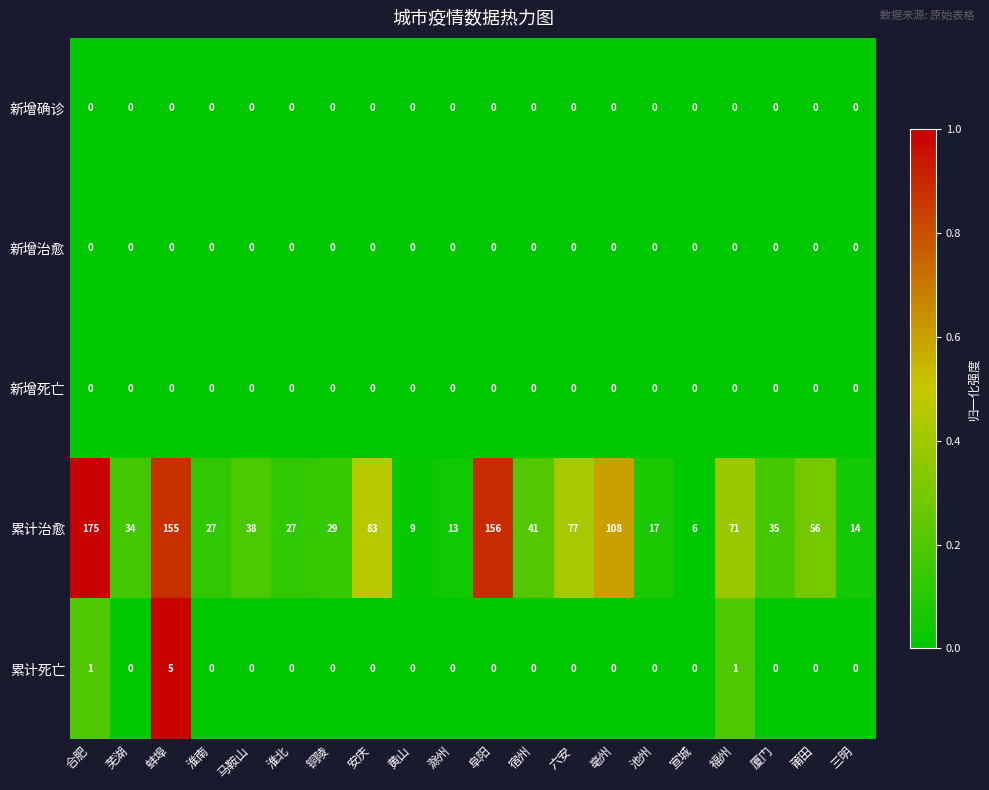

Between 宿州 and 福州, which series saw the biggest shift?

累计治愈